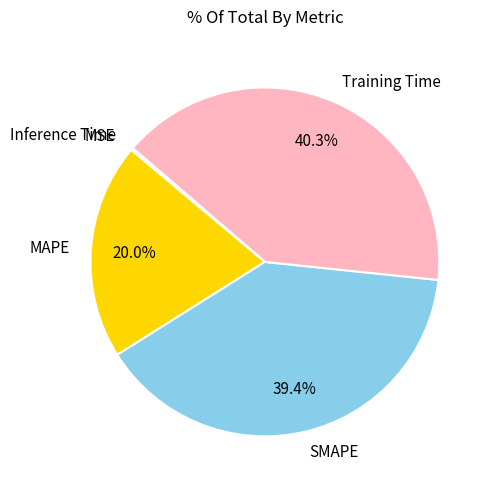

Which slice is the largest?

Training Time